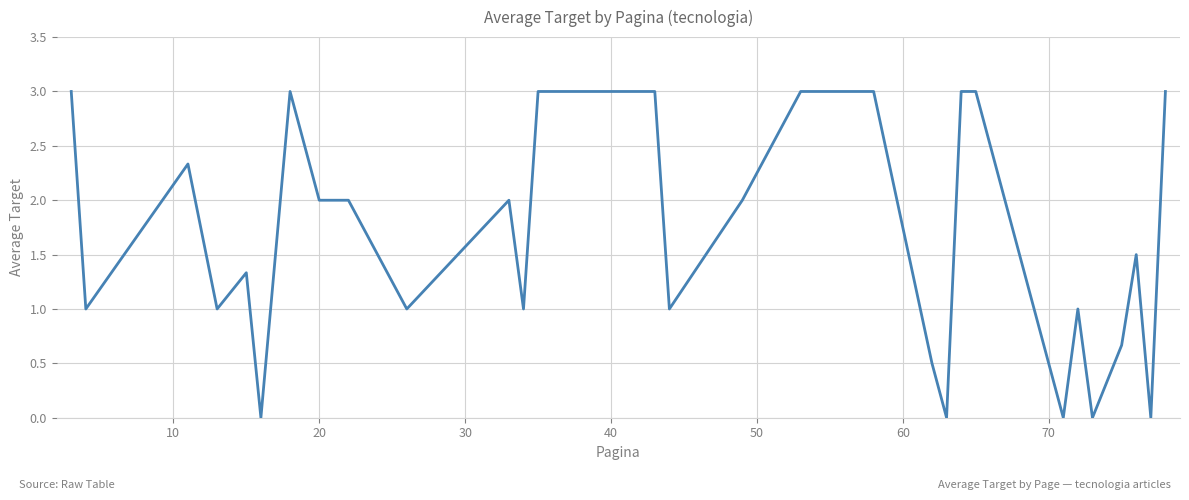

Does the chart have visible grid lines?

Yes